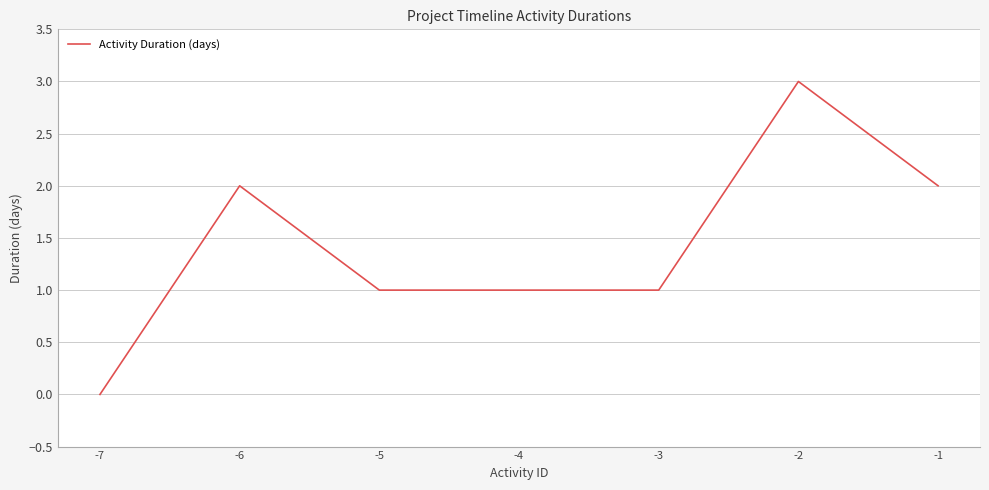

True or false: the data shows 2 at -1.

True